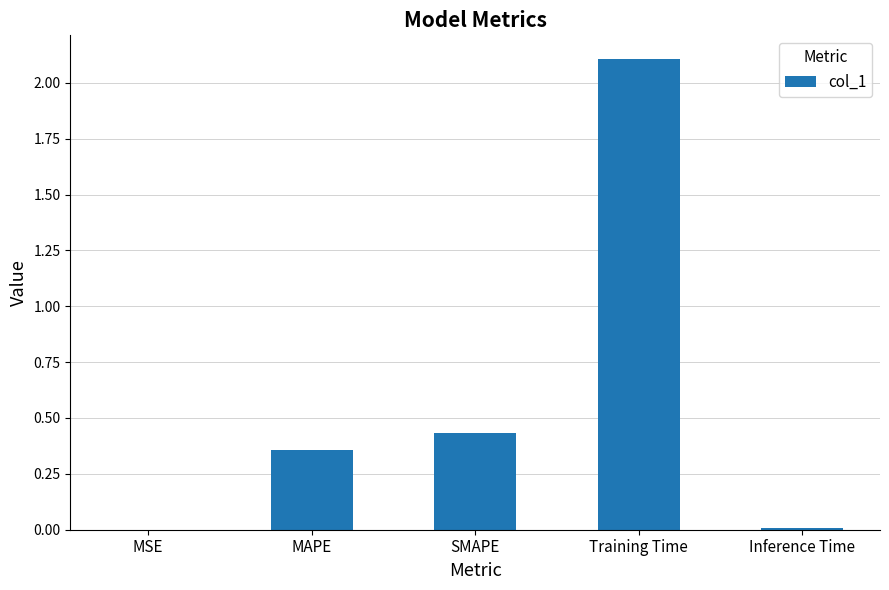

What is the sum of all values?

2.9